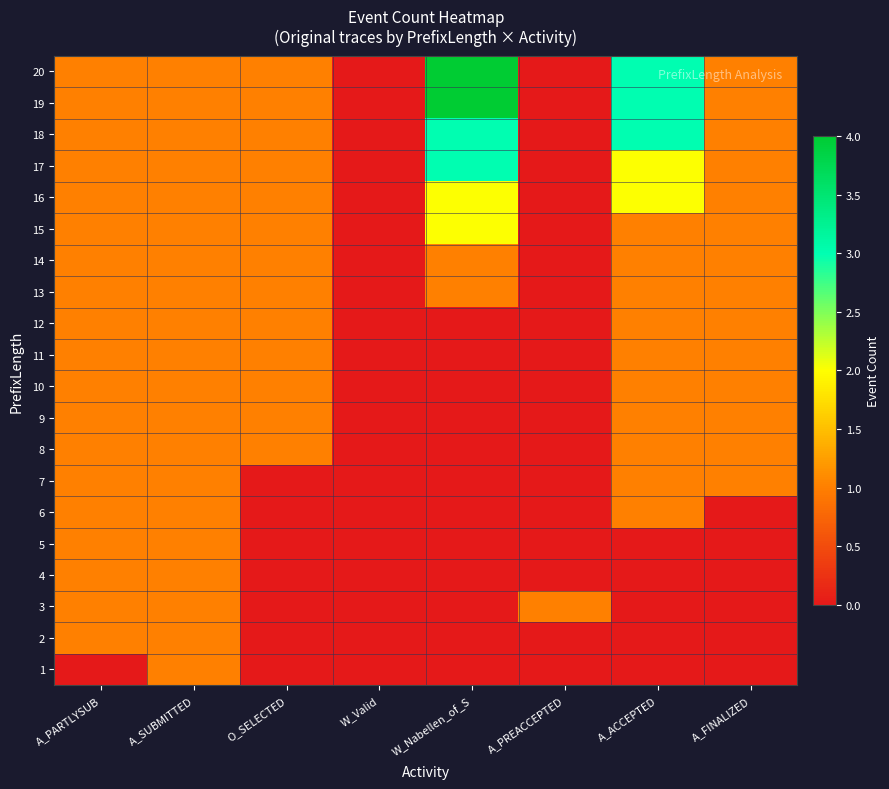

Reading left to right, what are all the values shown in this chart?

1: A_PARTLYSUB=0	A_SUBMITTED=1	O_SELECTED=0	W_Valid=0	W_Nabellen_of_S=0	A_PREACCEPTED=0	A_ACCEPTED=0	A_FINALIZED=0
2: A_PARTLYSUB=1	A_SUBMITTED=1	O_SELECTED=0	W_Valid=0	W_Nabellen_of_S=0	A_PREACCEPTED=0	A_ACCEPTED=0	A_FINALIZED=0
3: A_PARTLYSUB=1	A_SUBMITTED=1	O_SELECTED=0	W_Valid=0	W_Nabellen_of_S=0	A_PREACCEPTED=1	A_ACCEPTED=0	A_FINALIZED=0
4: A_PARTLYSUB=1	A_SUBMITTED=1	O_SELECTED=0	W_Valid=0	W_Nabellen_of_S=0	A_PREACCEPTED=0	A_ACCEPTED=0	A_FINALIZED=0
5: A_PARTLYSUB=1	A_SUBMITTED=1	O_SELECTED=0	W_Valid=0	W_Nabellen_of_S=0	A_PREACCEPTED=0	A_ACCEPTED=0	A_FINALIZED=0
6: A_PARTLYSUB=1	A_SUBMITTED=1	O_SELECTED=0	W_Valid=0	W_Nabellen_of_S=0	A_PREACCEPTED=0	A_ACCEPTED=1	A_FINALIZED=0
7: A_PARTLYSUB=1	A_SUBMITTED=1	O_SELECTED=0	W_Valid=0	W_Nabellen_of_S=0	A_PREACCEPTED=0	A_ACCEPTED=1	A_FINALIZED=1
8: A_PARTLYSUB=1	A_SUBMITTED=1	O_SELECTED=1	W_Valid=0	W_Nabellen_of_S=0	A_PREACCEPTED=0	A_ACCEPTED=1	A_FINALIZED=1
9: A_PARTLYSUB=1	A_SUBMITTED=1	O_SELECTED=1	W_Valid=0	W_Nabellen_of_S=0	A_PREACCEPTED=0	A_ACCEPTED=1	A_FINALIZED=1
10: A_PARTLYSUB=1	A_SUBMITTED=1	O_SELECTED=1	W_Valid=0	W_Nabellen_of_S=0	A_PREACCEPTED=0	A_ACCEPTED=1	A_FINALIZED=1
11: A_PARTLYSUB=1	A_SUBMITTED=1	O_SELECTED=1	W_Valid=0	W_Nabellen_of_S=0	A_PREACCEPTED=0	A_ACCEPTED=1	A_FINALIZED=1
12: A_PARTLYSUB=1	A_SUBMITTED=1	O_SELECTED=1	W_Valid=0	W_Nabellen_of_S=0	A_PREACCEPTED=0	A_ACCEPTED=1	A_FINALIZED=1
13: A_PARTLYSUB=1	A_SUBMITTED=1	O_SELECTED=1	W_Valid=0	W_Nabellen_of_S=1	A_PREACCEPTED=0	A_ACCEPTED=1	A_FINALIZED=1
14: A_PARTLYSUB=1	A_SUBMITTED=1	O_SELECTED=1	W_Valid=0	W_Nabellen_of_S=1	A_PREACCEPTED=0	A_ACCEPTED=1	A_FINALIZED=1
15: A_PARTLYSUB=1	A_SUBMITTED=1	O_SELECTED=1	W_Valid=0	W_Nabellen_of_S=2	A_PREACCEPTED=0	A_ACCEPTED=1	A_FINALIZED=1
16: A_PARTLYSUB=1	A_SUBMITTED=1	O_SELECTED=1	W_Valid=0	W_Nabellen_of_S=2	A_PREACCEPTED=0	A_ACCEPTED=2	A_FINALIZED=1
17: A_PARTLYSUB=1	A_SUBMITTED=1	O_SELECTED=1	W_Valid=0	W_Nabellen_of_S=3	A_PREACCEPTED=0	A_ACCEPTED=2	A_FINALIZED=1
18: A_PARTLYSUB=1	A_SUBMITTED=1	O_SELECTED=1	W_Valid=0	W_Nabellen_of_S=3	A_PREACCEPTED=0	A_ACCEPTED=3	A_FINALIZED=1
19: A_PARTLYSUB=1	A_SUBMITTED=1	O_SELECTED=1	W_Valid=0	W_Nabellen_of_S=4	A_PREACCEPTED=0	A_ACCEPTED=3	A_FINALIZED=1
20: A_PARTLYSUB=1	A_SUBMITTED=1	O_SELECTED=1	W_Valid=0	W_Nabellen_of_S=4	A_PREACCEPTED=0	A_ACCEPTED=3	A_FINALIZED=1